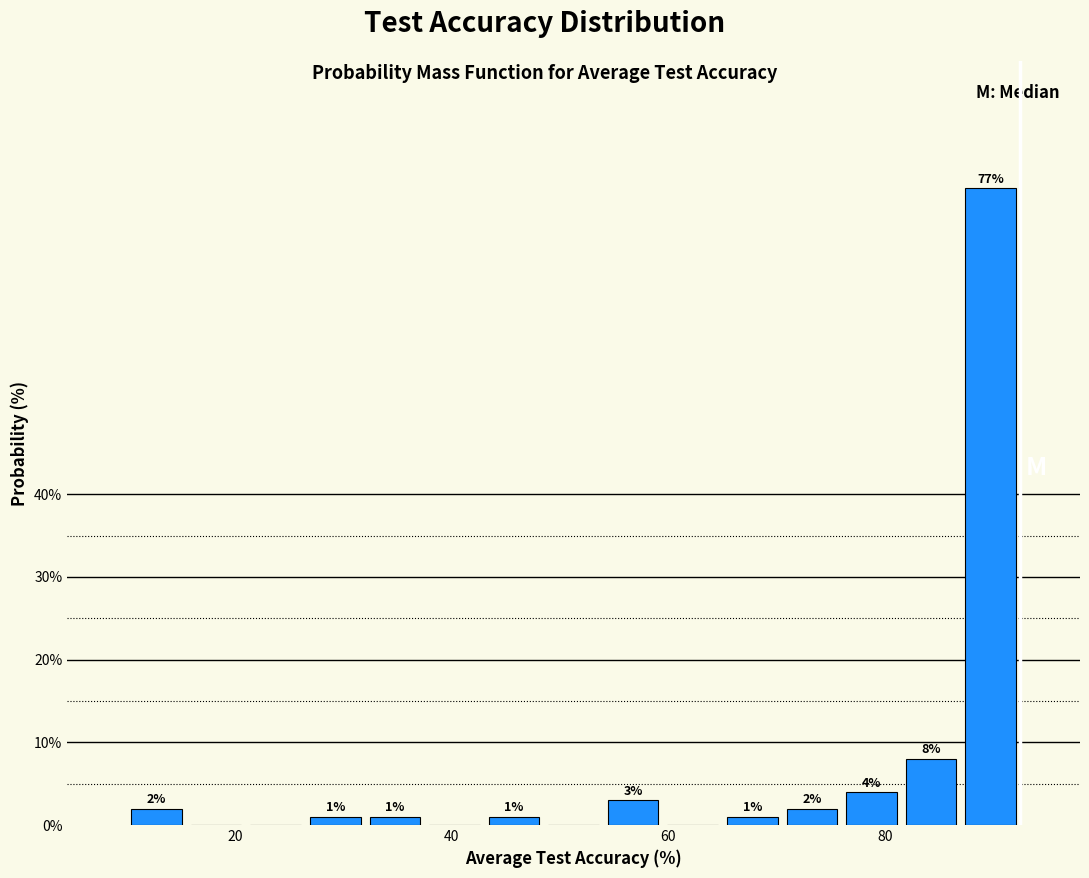

Around what value on the x-axis is the tallest bar? Give the approximate position of its centre, as read against the axis.

90